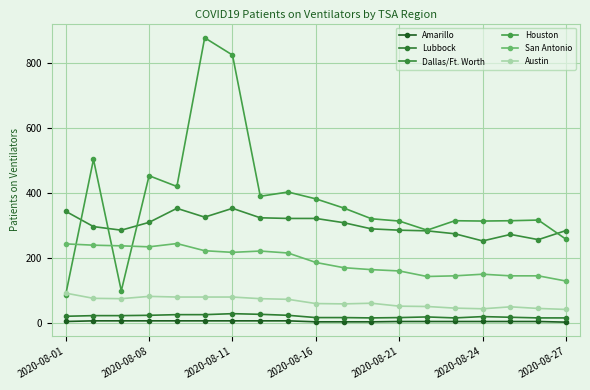

Rank the series by their maximum value, from lowest to highest.

Amarillo, Lubbock, Austin, San Antonio, Dallas/Ft. Worth, Houston